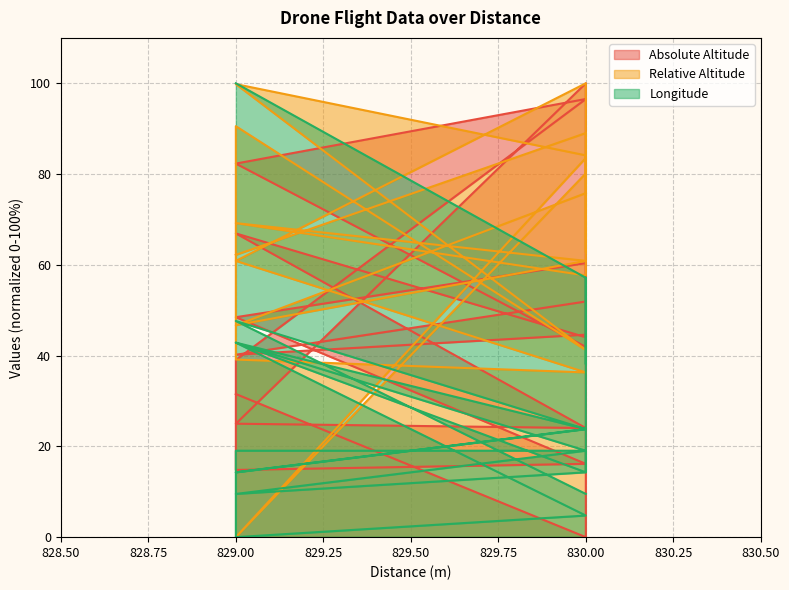

True or false: Relative Altitude and Longitude cross at least once.

True